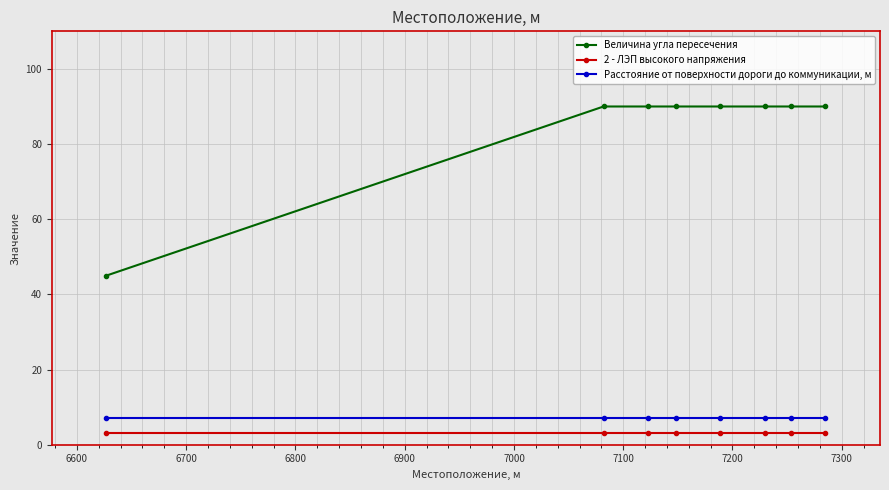

Which series has the largest total across all categories?

Величина угла пересечения